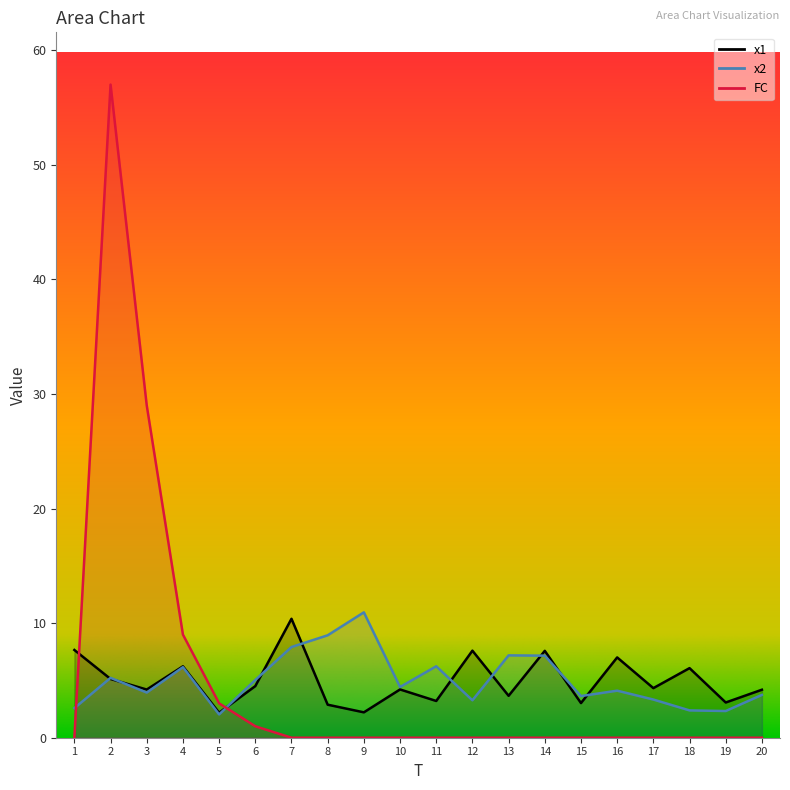

What is the total value across all series at 6?

10.5